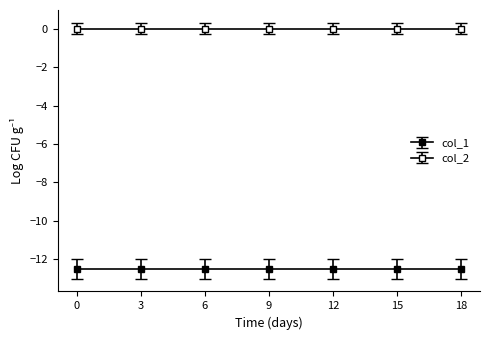

True or false: col_2 and col_1 intersect in this chart.

False